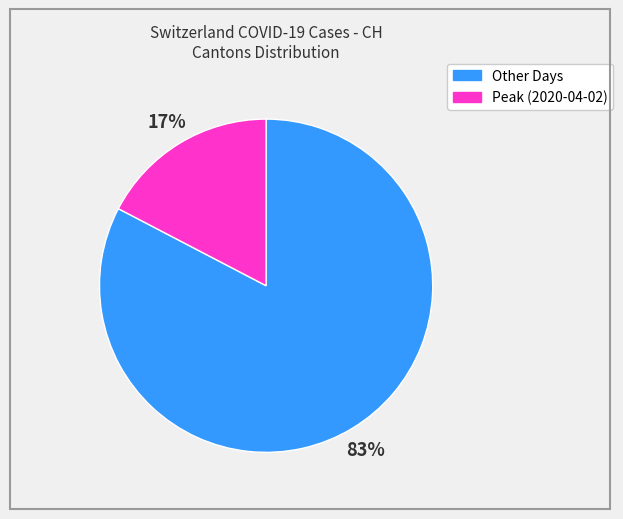

Is there any slice that represents more than half of the pie?

Yes